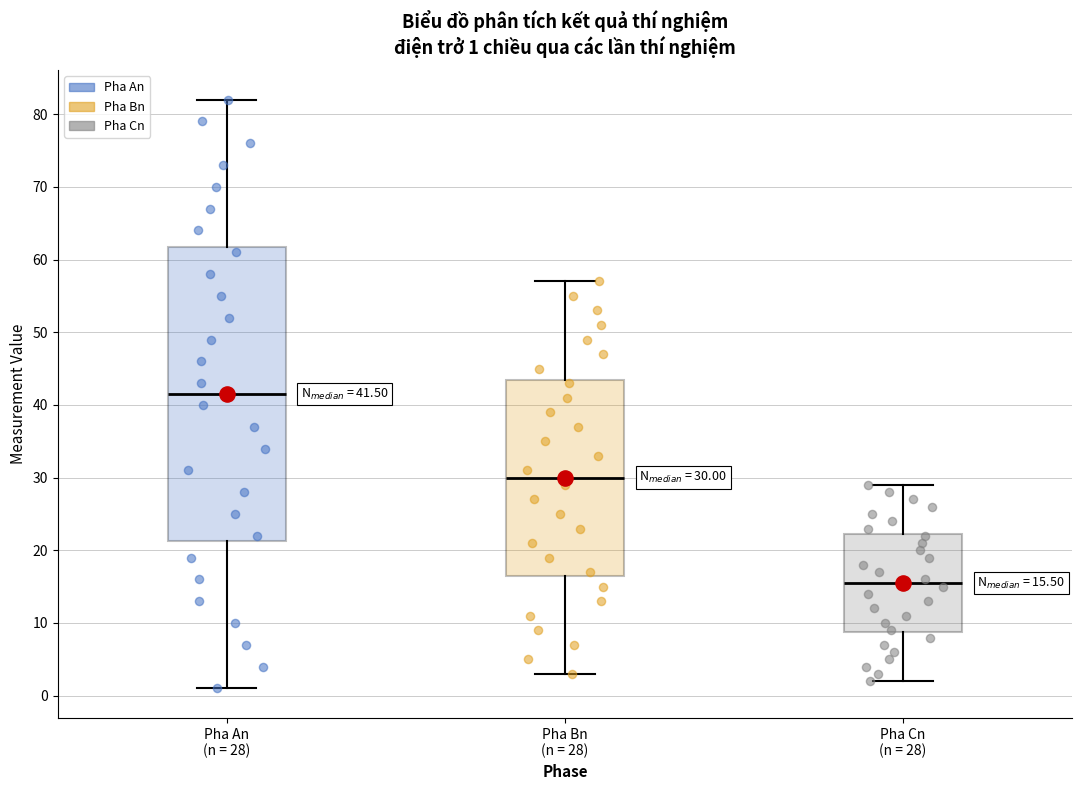

Which box is the tallest, from its lower edge to its upper edge?

Pha An (n = 28)